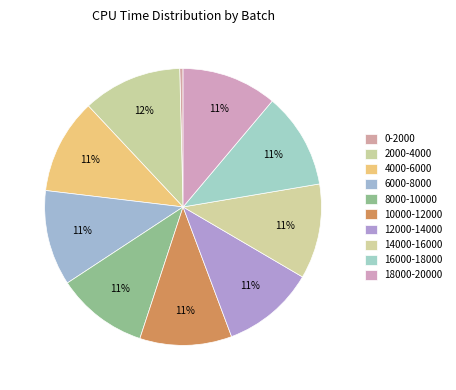

How many segments does this pie chart have?

10